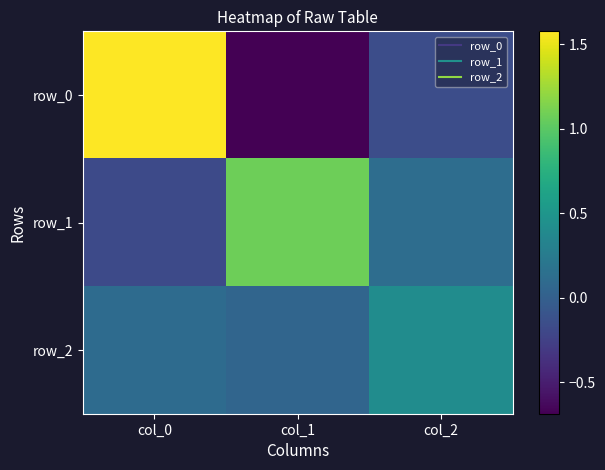

Is it true that row_2 equals 0.1 at col_1?

True